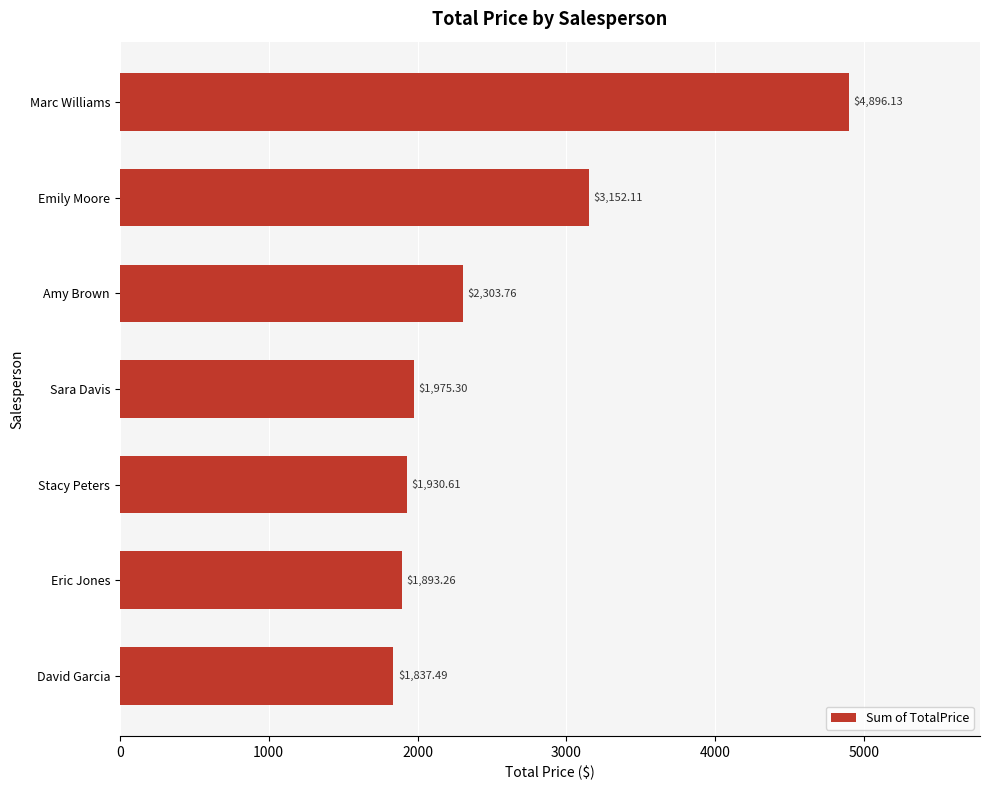

Which label corresponds to the largest value in the chart?

Marc Williams